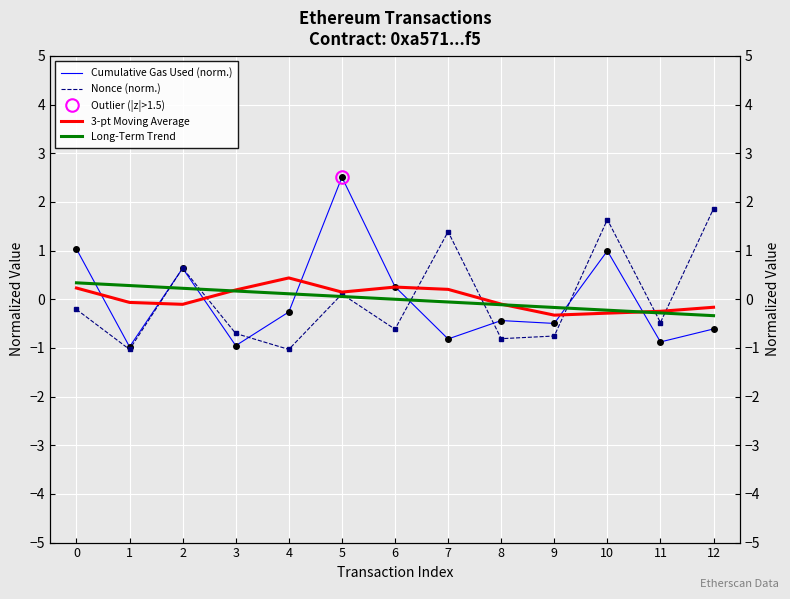

What is the value of the 3-pt Moving Average point at the 6th from the left?

0.1